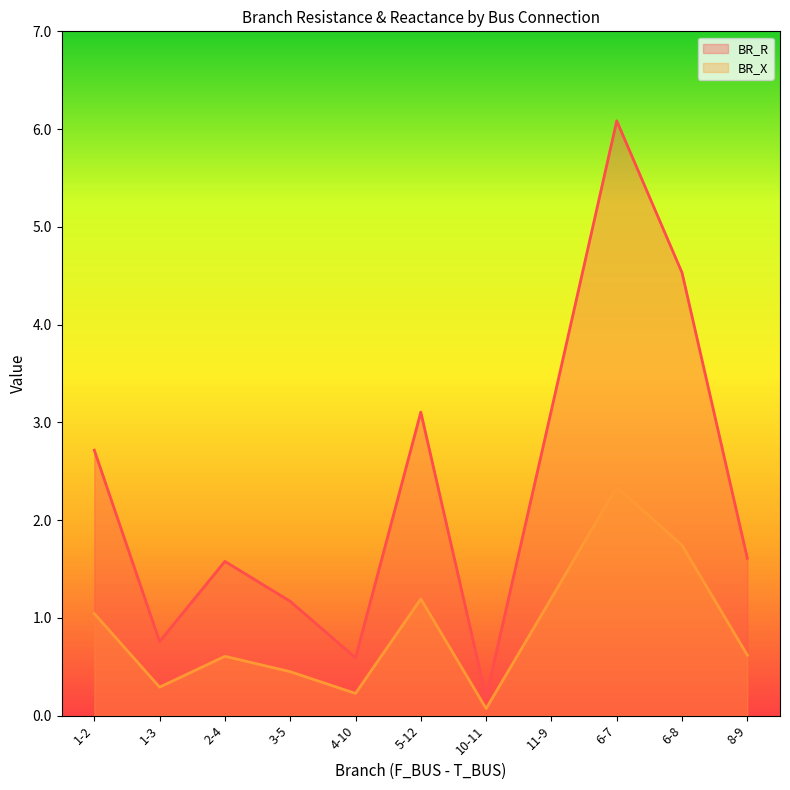

What is the total value across all series at 6-8?

6.3